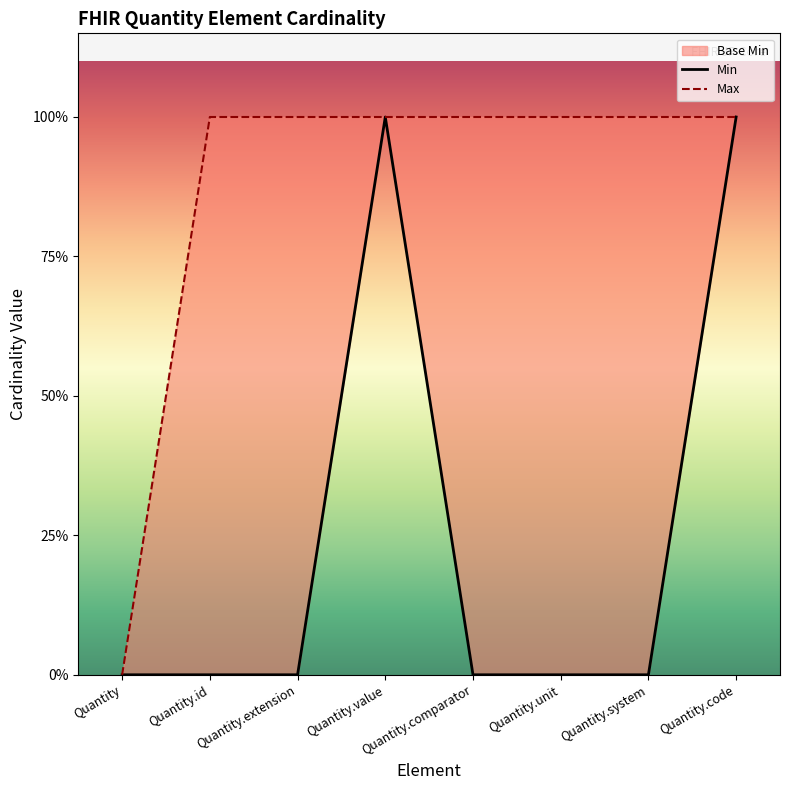

What is the sum of all Min values?

2